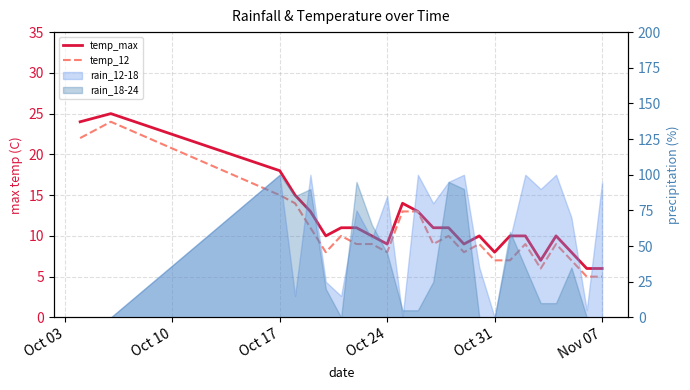

What is the lowest value of the temp_max series?

6